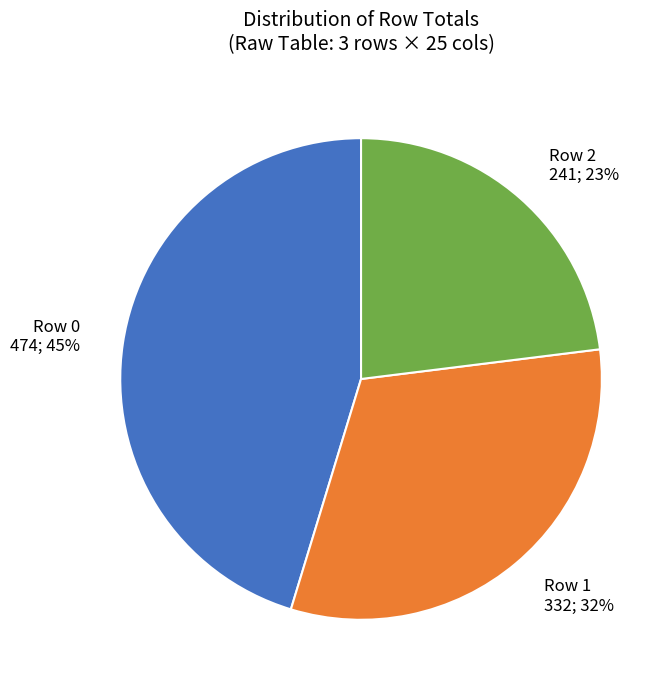

Is it true that Row 2 241; 23% is 29% of the pie?

False